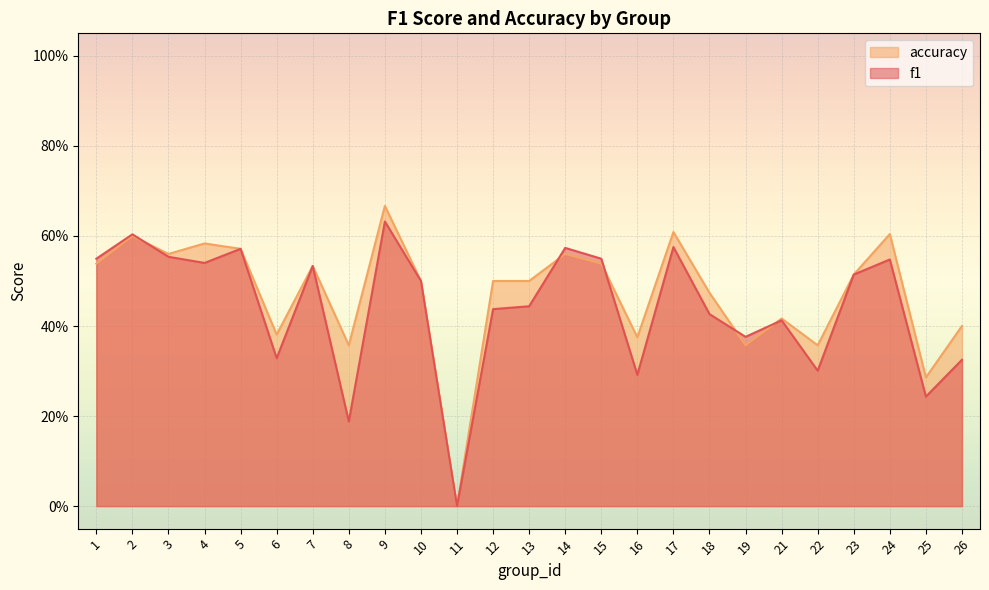

Which category has the highest value in the f1 series?

9